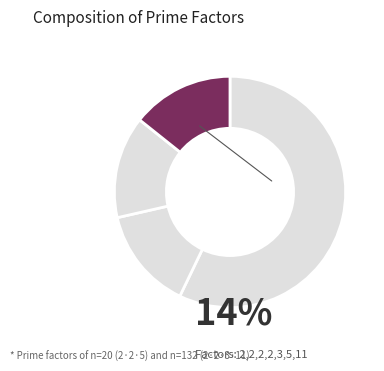

Rank the categories by value from highest to lowest.

11 (n=132), 5 (n=20), 3 (n=132), 2 (n=20), 2 (n=20), 2 (n=132), 2 (n=132)